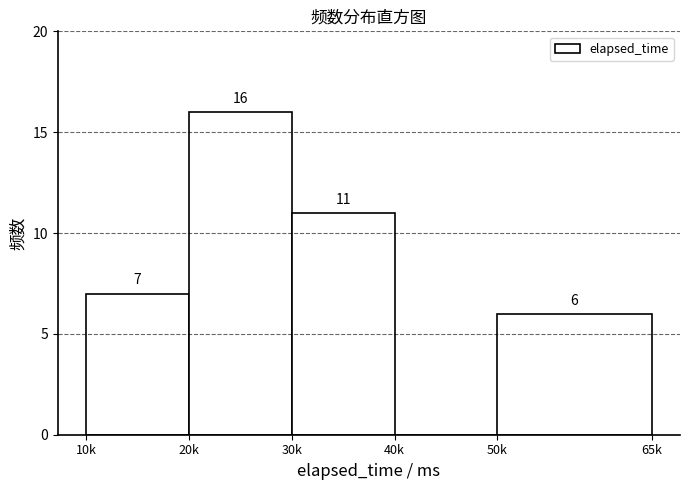

Reading left to right, extract all data points from this chart.

10k=7	20k=16	30k=11	40k=0	50k=6